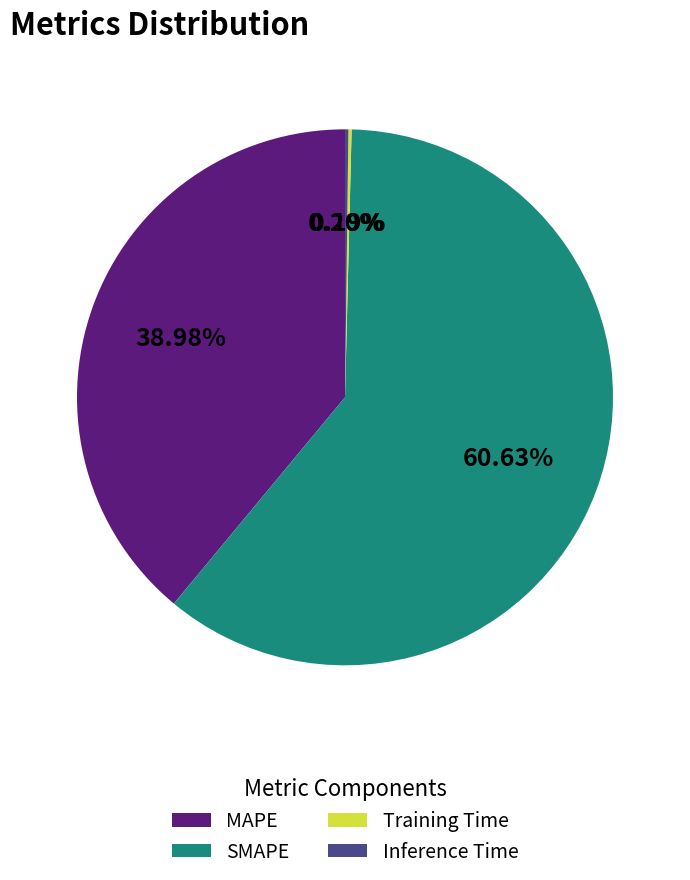

Which slice represents more than half of the pie?

SMAPE